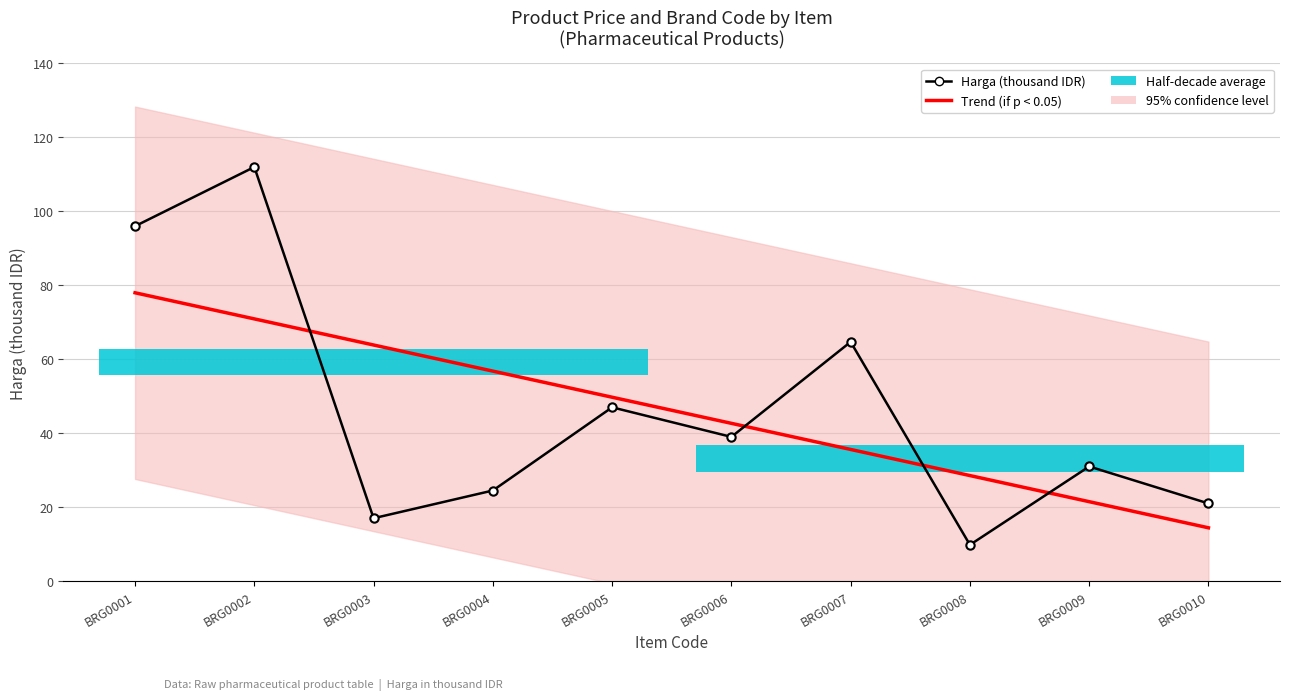

Reading left to right, extract all data points from this chart.

Trend (if p < 0.05): 78.0	70.9	63.9	56.8	49.7	42.7	35.6	28.5	21.5	14.4
Harga (thousand IDR): 96.0	112.0	17.0	24.5	47.0	39.0	64.7	9.8	31.0	21.0